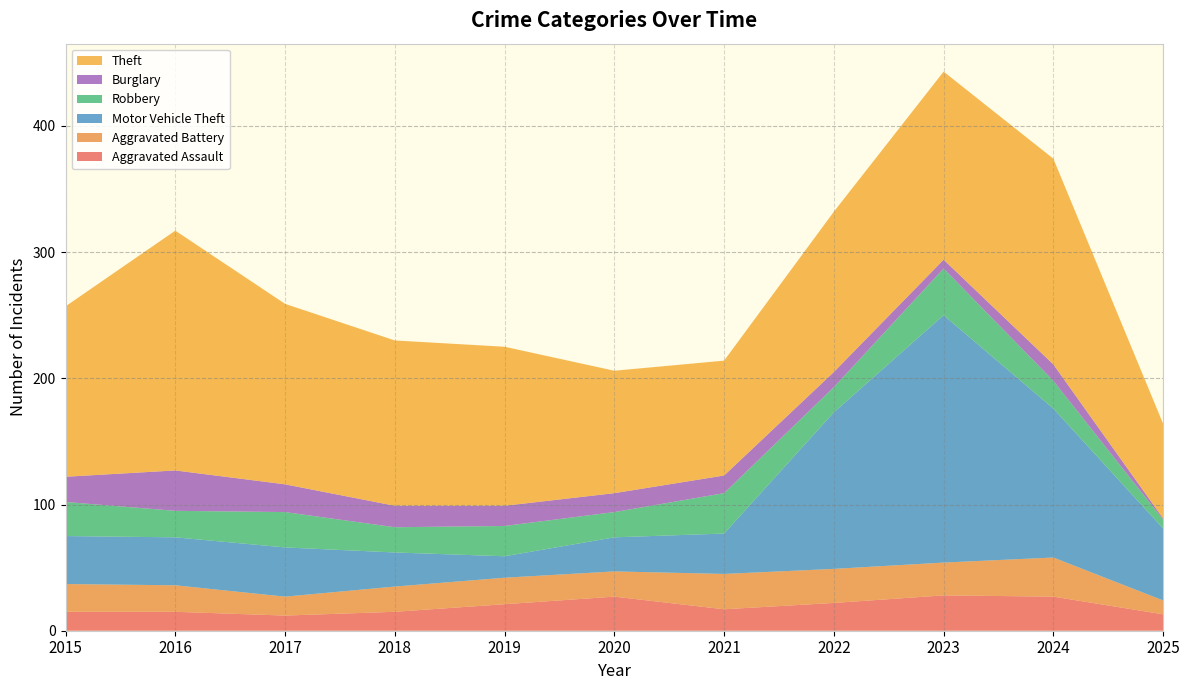

Reading left to right, extract all data points from this chart.

Aggravated Assault: 15	15	12	15	21	27	17	22	28	27	13
Aggravated Battery: 22	21	15	20	21	20	28	27	26	31	11
Motor Vehicle Theft: 38	38	39	27	17	27	32	124	196	118	57
Robbery: 27	21	28	20	24	20	32	20	37	22	7
Burglary: 20	32	22	17	16	15	14	12	7	13	1
Theft: 135	190	143	131	126	97	91	127	149	163	75